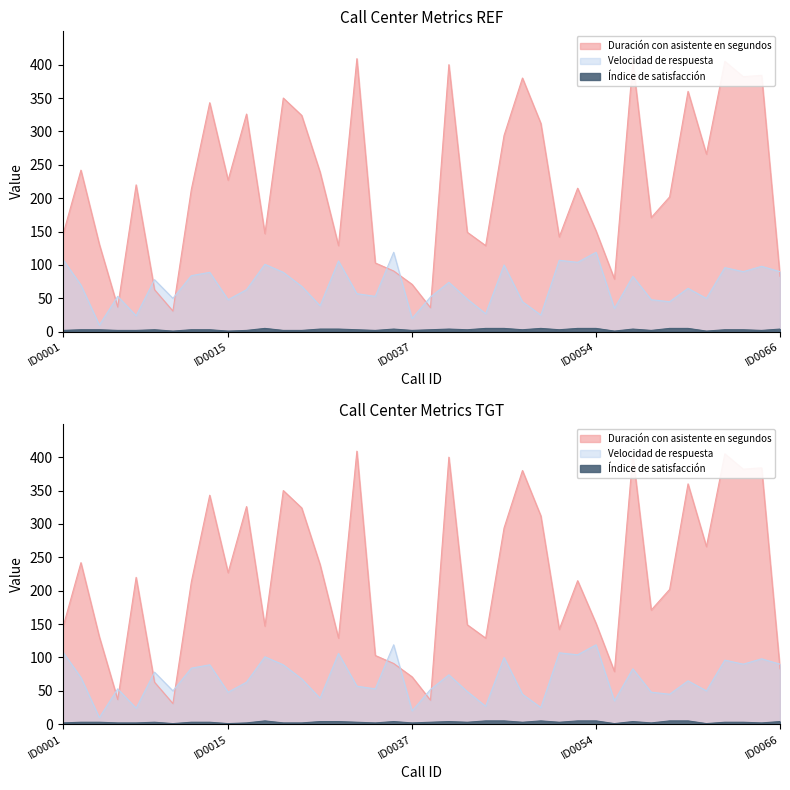

Reading left to right, list all the values displayed in this chart.

Duración con asistente en segundos: 143	242	131	37	220	63	31	213	343	227	326	147	350	324	239	129	409	103	91	71	36	400	149	129	294	380	312	142	215	151	79	404	171	202	360	266	405	382	384	83
Velocidad de respuesta: 109	70	10	53	24	78	50	84	89	48	63	101	89	68	39	106	57	53	119	20	52	74	49	27	100	45	25	107	104	119	35	83	48	45	65	50	96	90	98	90
Índice de satisfacción: 2	3	3	2	2	3	1	3	3	1	2	5	2	2	4	4	3	2	4	2	3	4	3	5	5	3	5	3	5	5	1	4	2	5	5	1	3	3	2	4